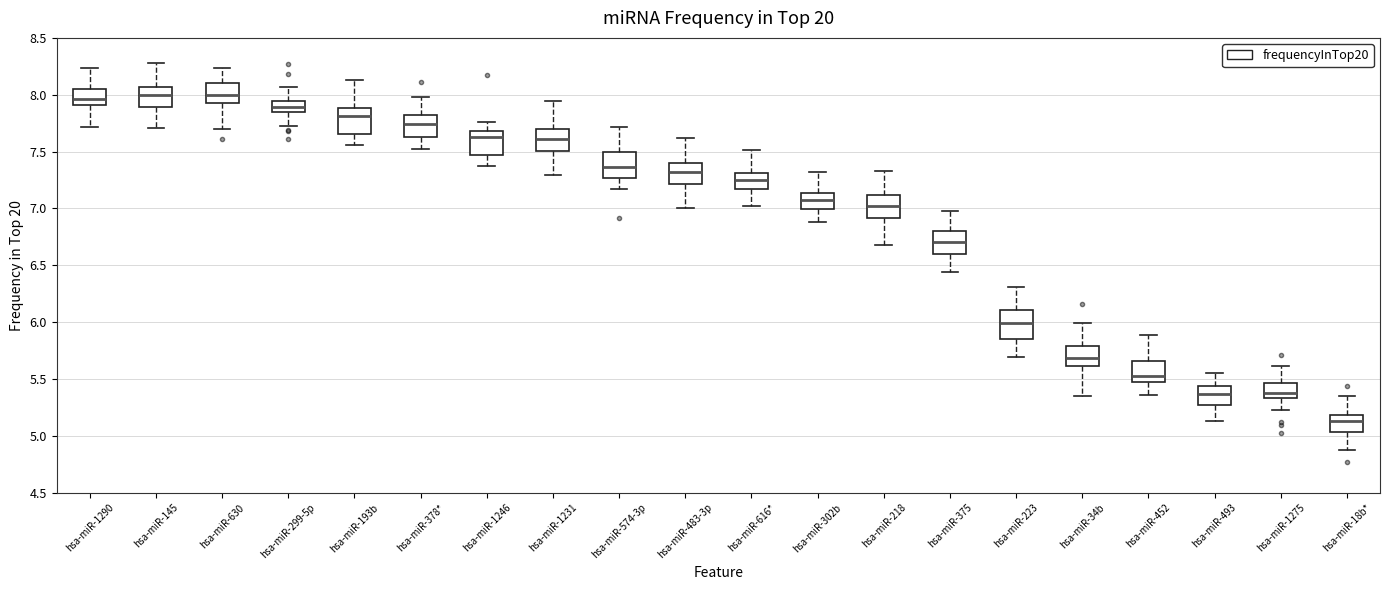

Reading left to right, transcribe this box plot: for each box, give where its median line is, the range the box spans, and where its two whiskers end, as read against the y-axis. The values are not printed on the chart, so give them approximately, as read against the axis.

hsa-miR-1290: median 7.95, box 7.90 to 8.05, whiskers 7.70 to 8.25
hsa-miR-145: median 8.00, box 7.90 to 8.05, whiskers 7.70 to 8.30
hsa-miR-630: median 8.00, box 7.90 to 8.10, whiskers 7.70 to 8.25
hsa-miR-299-5p: median 7.90, box 7.85 to 7.95, whiskers 7.70 to 8.05
hsa-miR-193b: median 7.80, box 7.65 to 7.90, whiskers 7.55 to 8.15
hsa-miR-378*: median 7.75, box 7.65 to 7.80, whiskers 7.50 to 8.00
hsa-miR-1246: median 7.65, box 7.45 to 7.70, whiskers 7.35 to 7.75
hsa-miR-1231: median 7.60, box 7.50 to 7.70, whiskers 7.30 to 7.95
hsa-miR-574-3p: median 7.35, box 7.25 to 7.50, whiskers 7.15 to 7.70
hsa-miR-483-3p: median 7.30, box 7.20 to 7.40, whiskers 7.00 to 7.60
hsa-miR-616*: median 7.25, box 7.15 to 7.30, whiskers 7.00 to 7.50
hsa-miR-302b: median 7.10, box 7.00 to 7.15, whiskers 6.90 to 7.30
hsa-miR-218: median 7.00, box 6.90 to 7.10, whiskers 6.70 to 7.35
hsa-miR-375: median 6.70, box 6.60 to 6.80, whiskers 6.45 to 6.95
hsa-miR-223: median 6.00, box 5.85 to 6.10, whiskers 5.70 to 6.30
hsa-miR-34b: median 5.70, box 5.60 to 5.80, whiskers 5.35 to 6.00
hsa-miR-452: median 5.55, box 5.45 to 5.65, whiskers 5.35 to 5.90
hsa-miR-493: median 5.35, box 5.25 to 5.45, whiskers 5.15 to 5.55
hsa-miR-1275: median 5.40, box 5.35 to 5.45, whiskers 5.25 to 5.60
hsa-miR-18b*: median 5.15, box 5.05 to 5.20, whiskers 4.90 to 5.35